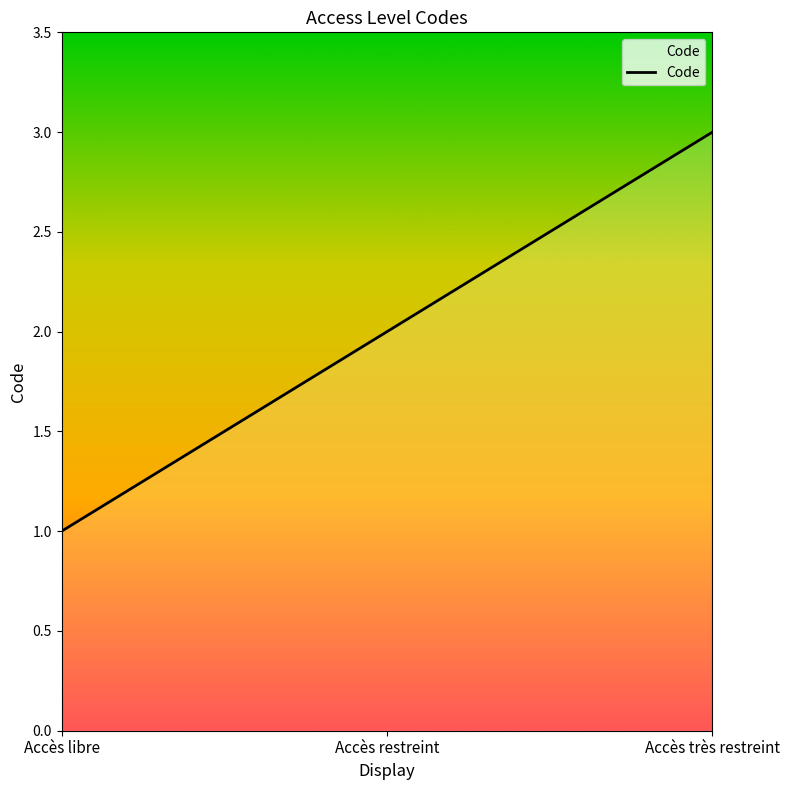

Count the number of categories in the chart.

3